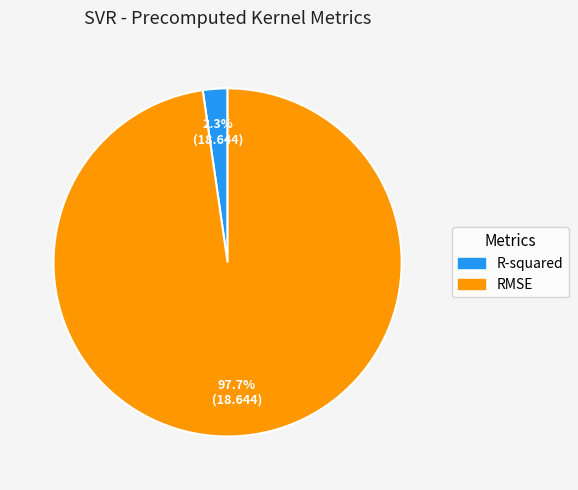

The R-squared slice represents 2% of the pie. True or false?

True